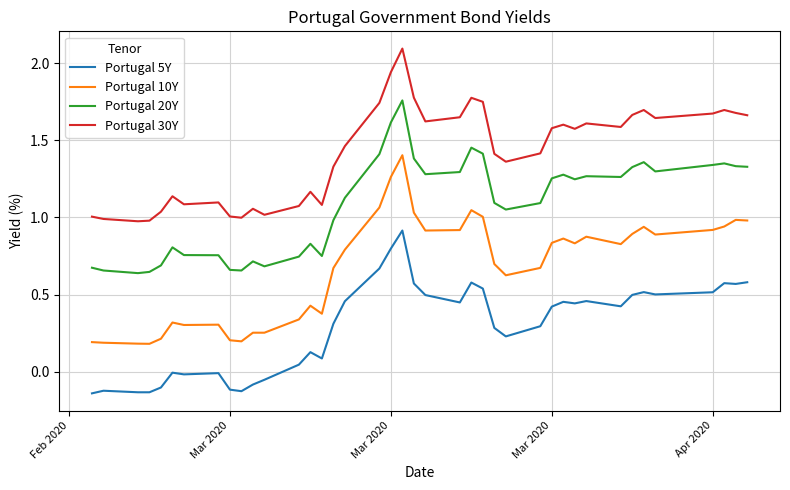

True or false: Portugal 20Y and Portugal 5Y intersect in this chart.

False